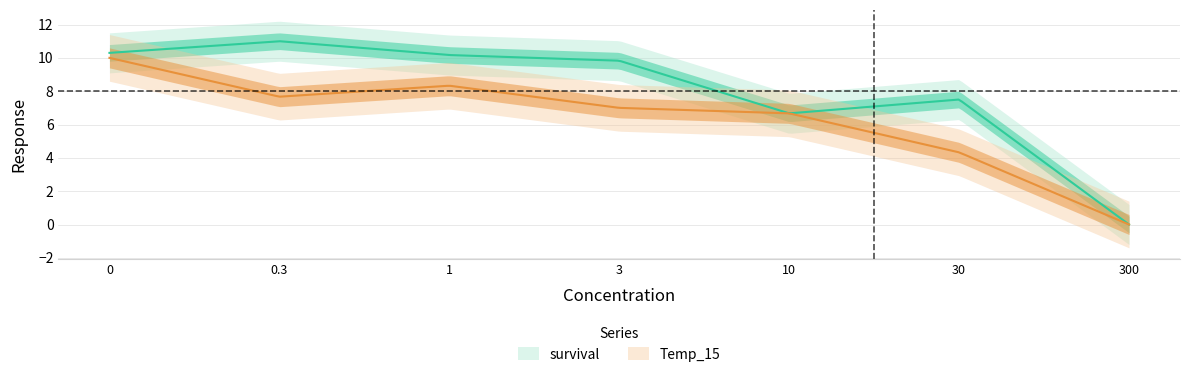

What value does the survival series have at 3?

9.8